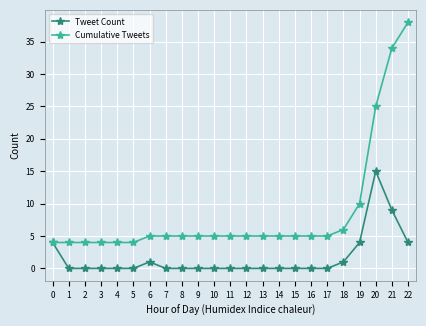

How many distinct data groups are displayed?

2